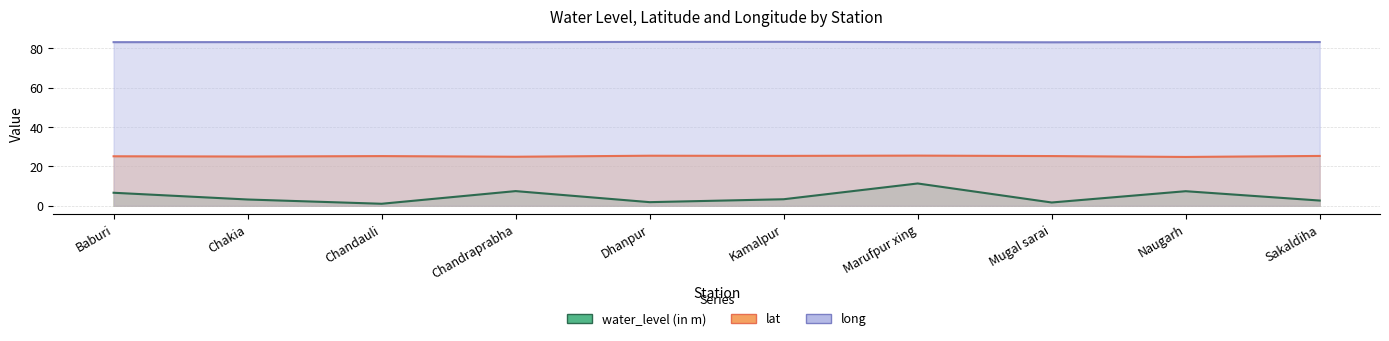

True or false: long and water_level (in m) cross at least once.

False